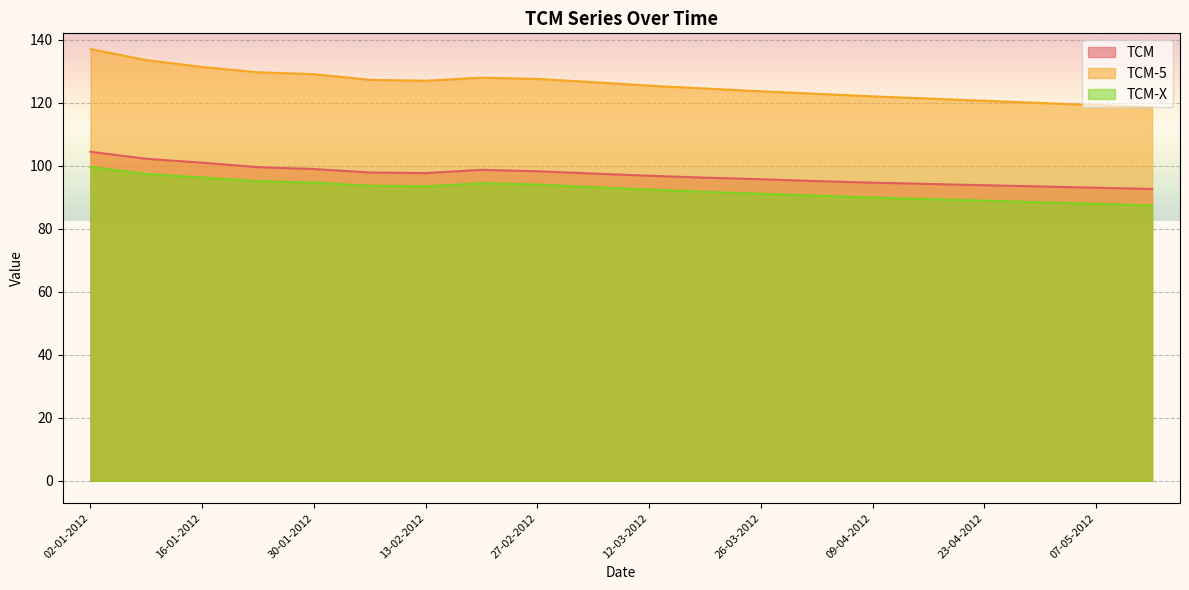

What is the average value of the TCM series?

97.1